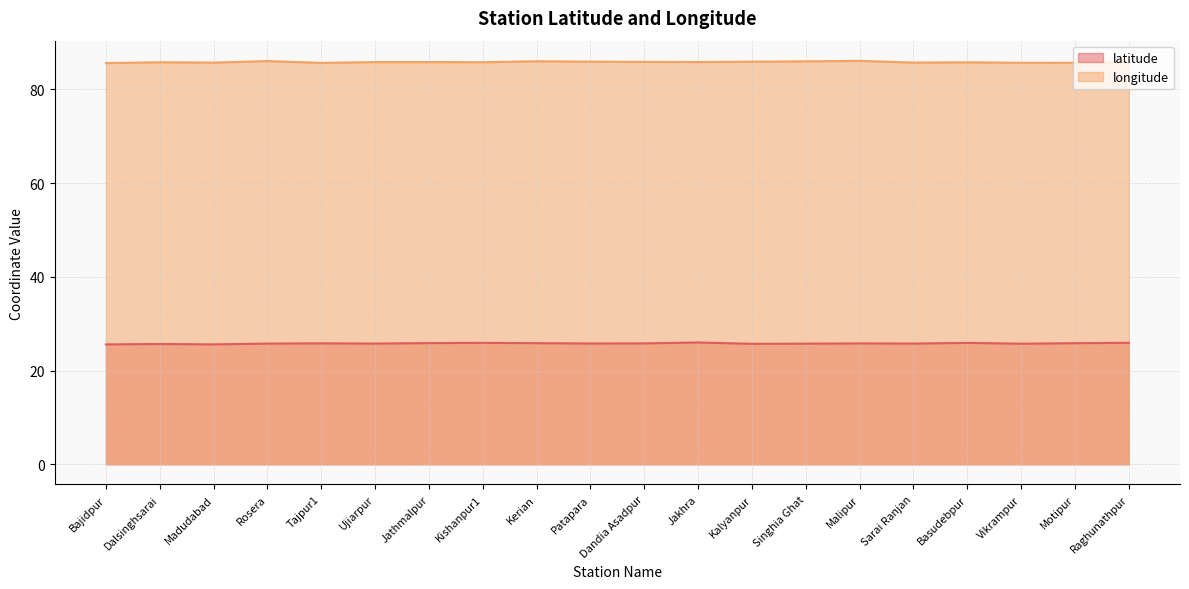

Where is the first local minimum for latitude?

Madudabad